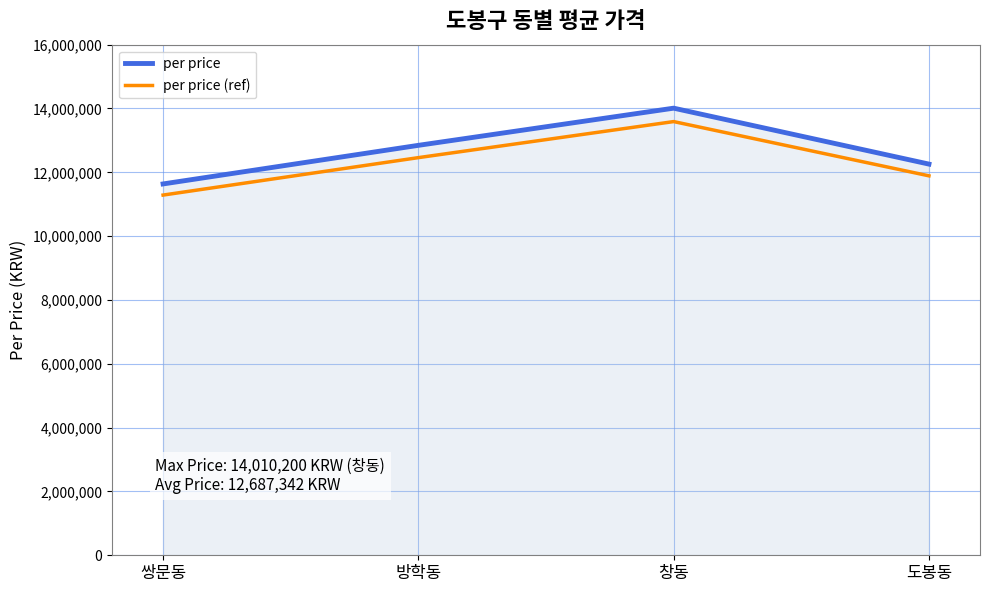

What is the difference between the maximum and minimum values in the per price series?

2374152.0